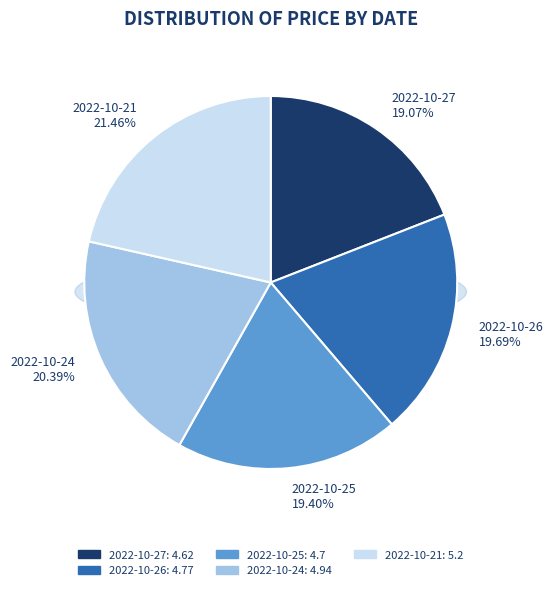

How many slices are in this pie chart?

5